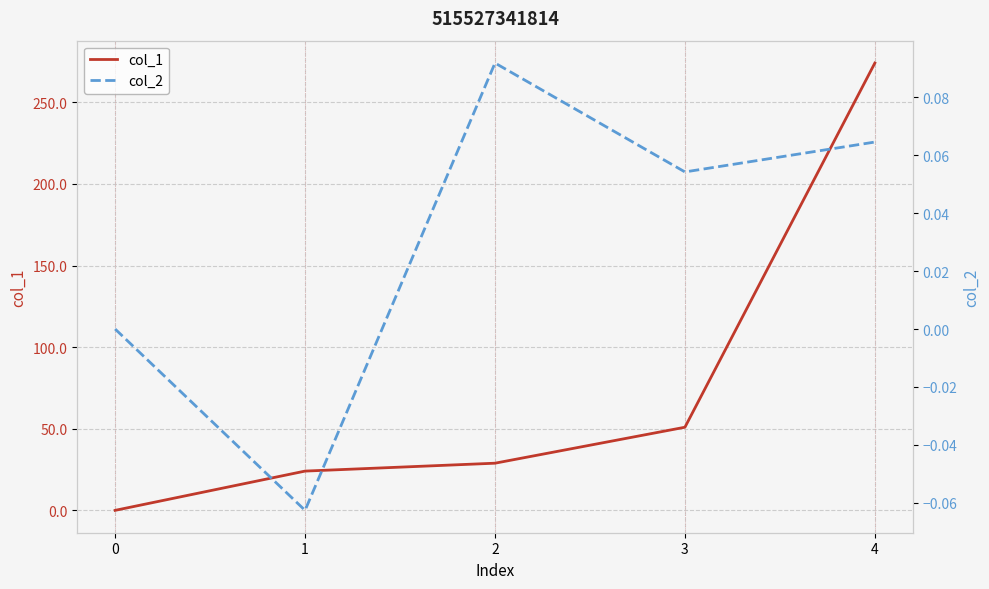

True or false: col_1 has a value of 24.1 at 1.

True